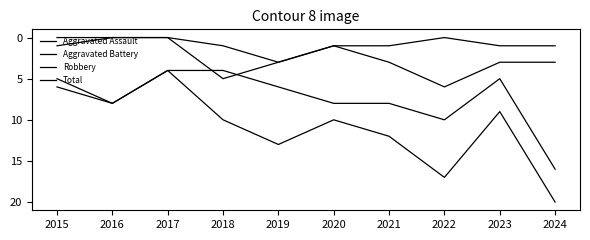

How many lines are shown in the chart?

4